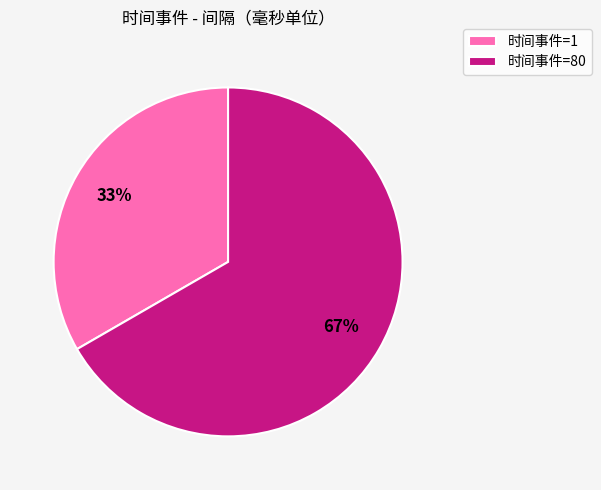

Count the number of slices in the pie.

2